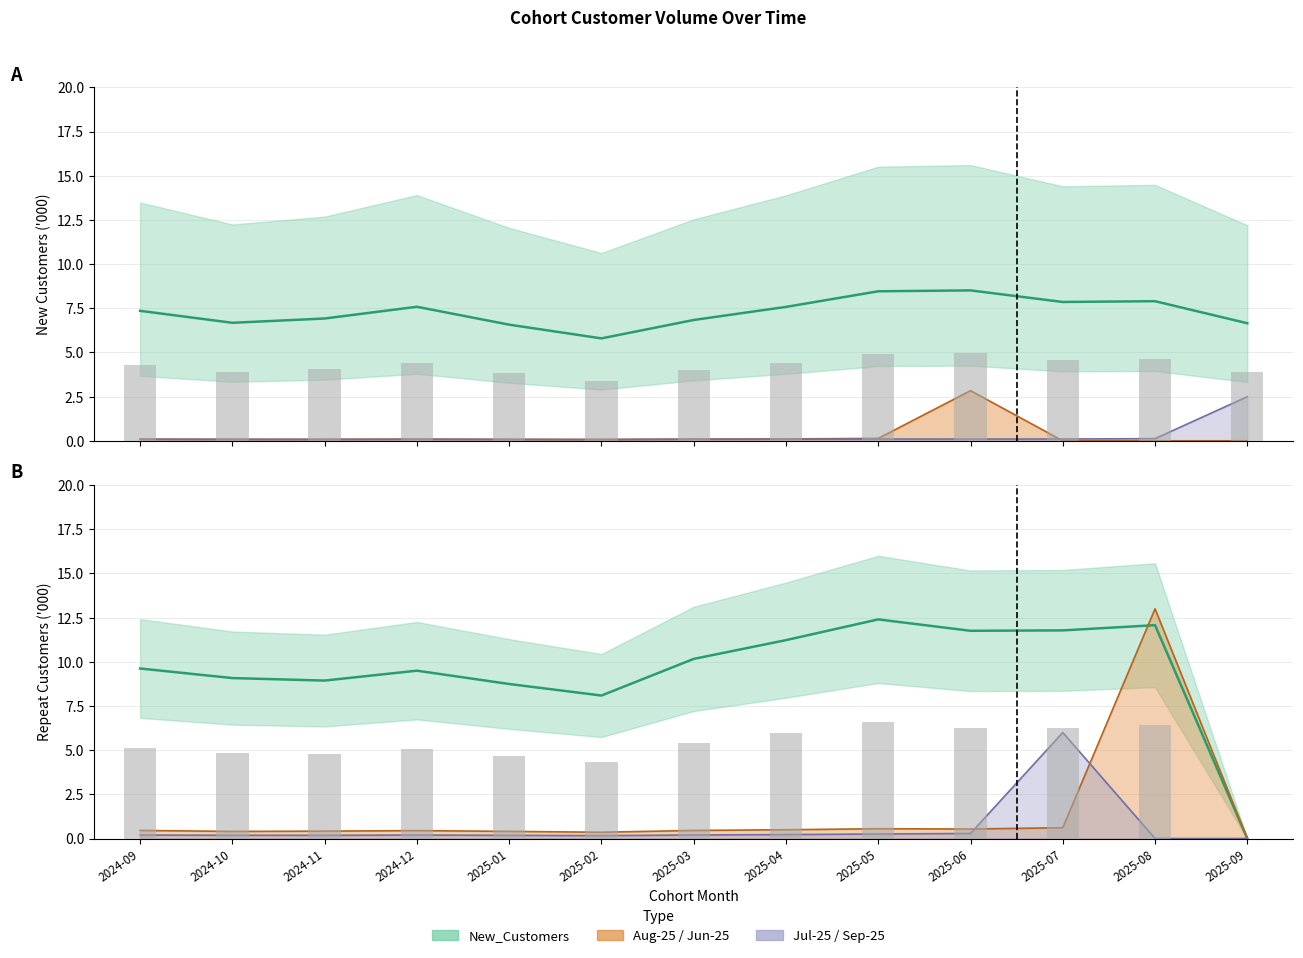

Does the chart contain stacked bars?

No